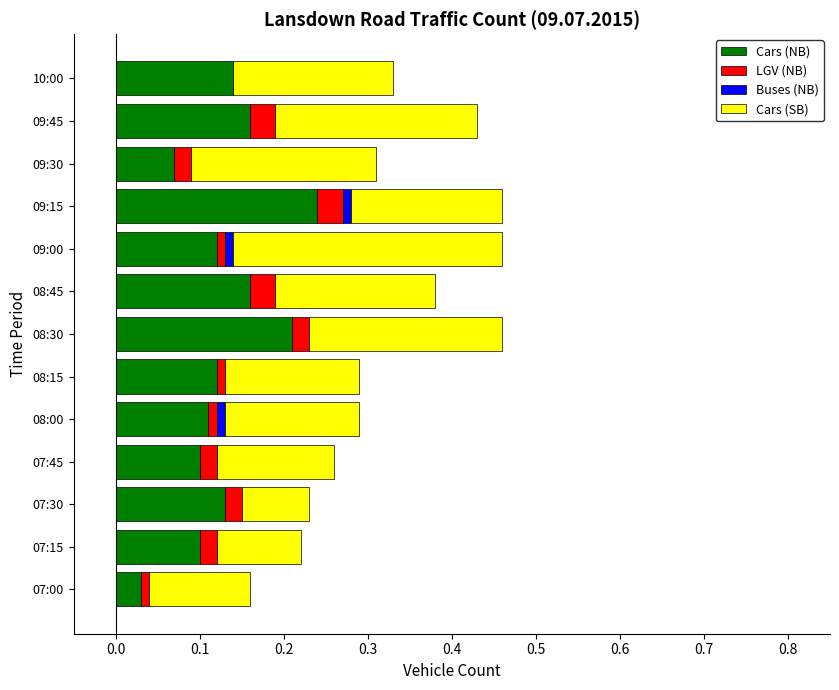

Is it true that Cars (NB) equals 0.0 at 07:15?

False